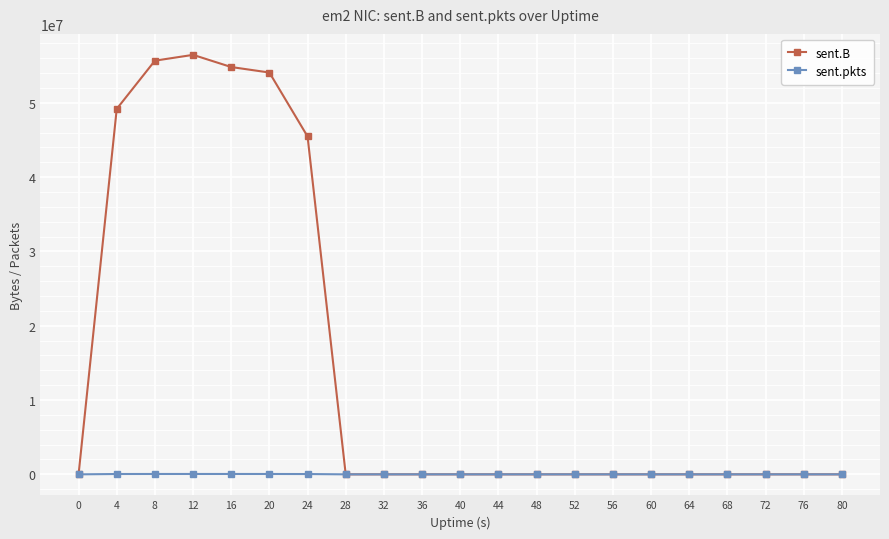

True or false: sent.pkts has more than 0 points higher than both neighbors.

True